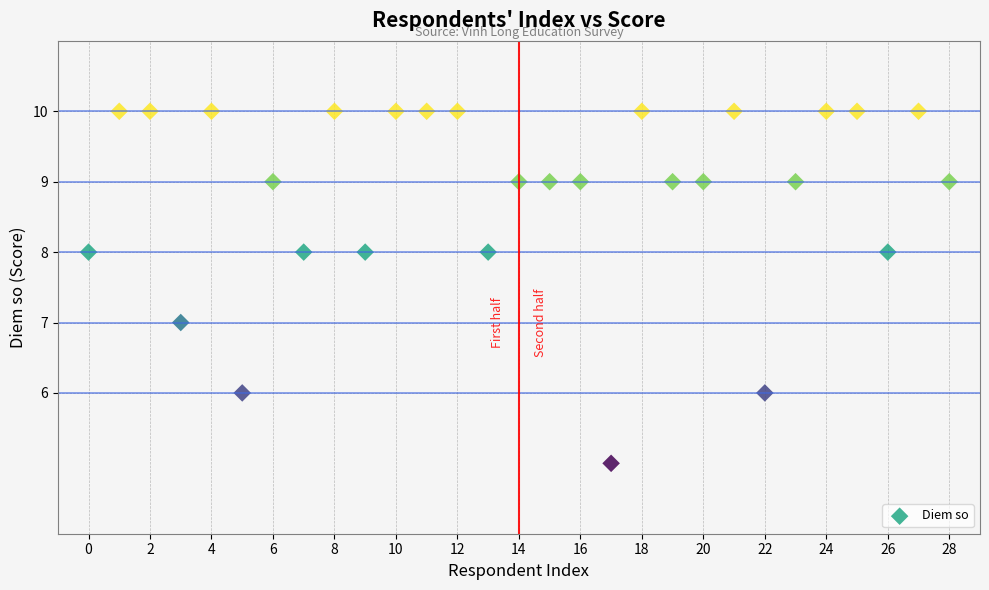

What is the range of Y values (max minus min)?

5